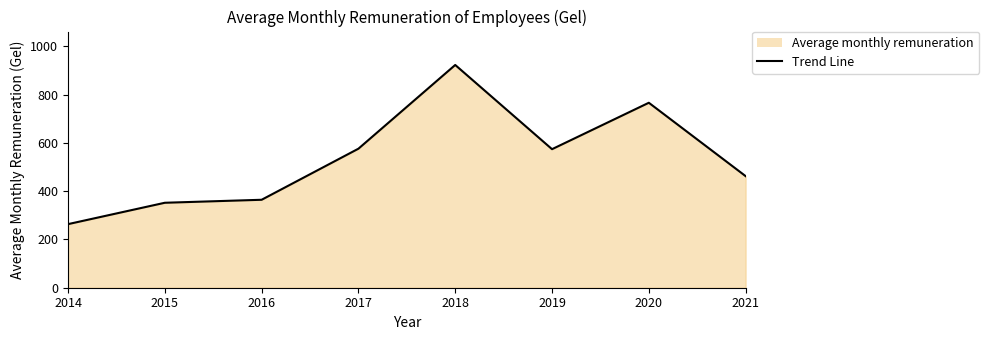

Rank the categories by value from lowest to highest.

2014, 2015, 2016, 2021, 2019, 2017, 2020, 2018